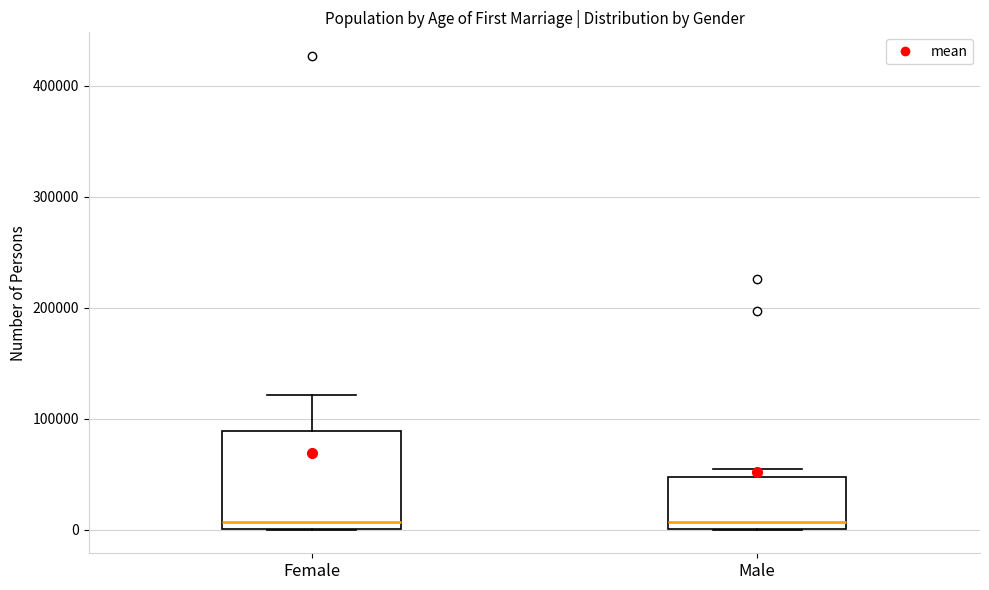

Where does the median line of the box for Male sit on the y-axis? The values are not printed on the chart, so give them approximately, as read against the axis.

10000